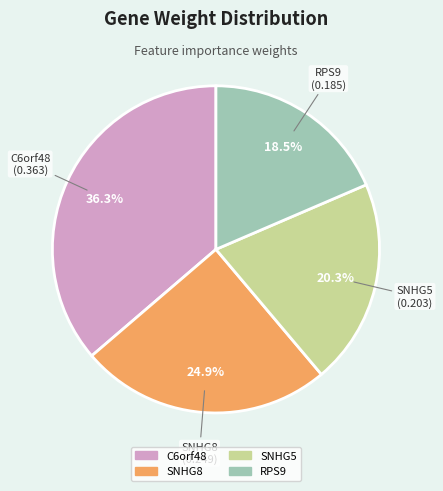

Is there any slice that represents more than half of the pie?

No